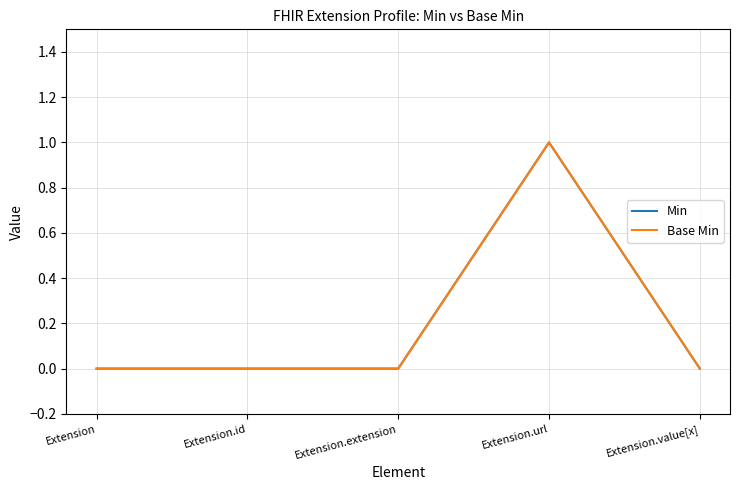

True or false: Min and Base Min cross at least once.

False